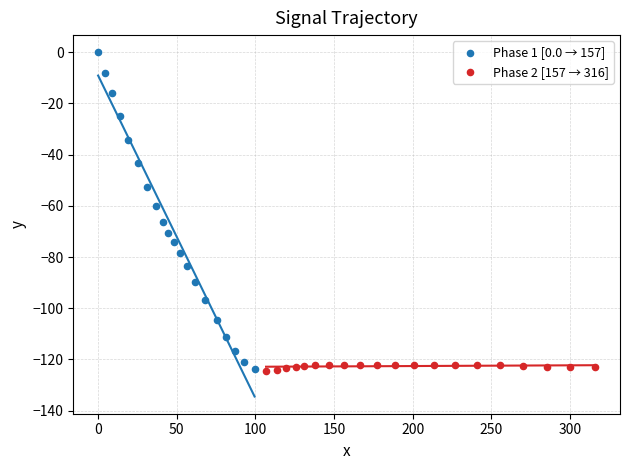

Which series has the largest Y range (max minus min)?

Phase 1 [0.0 → 157]